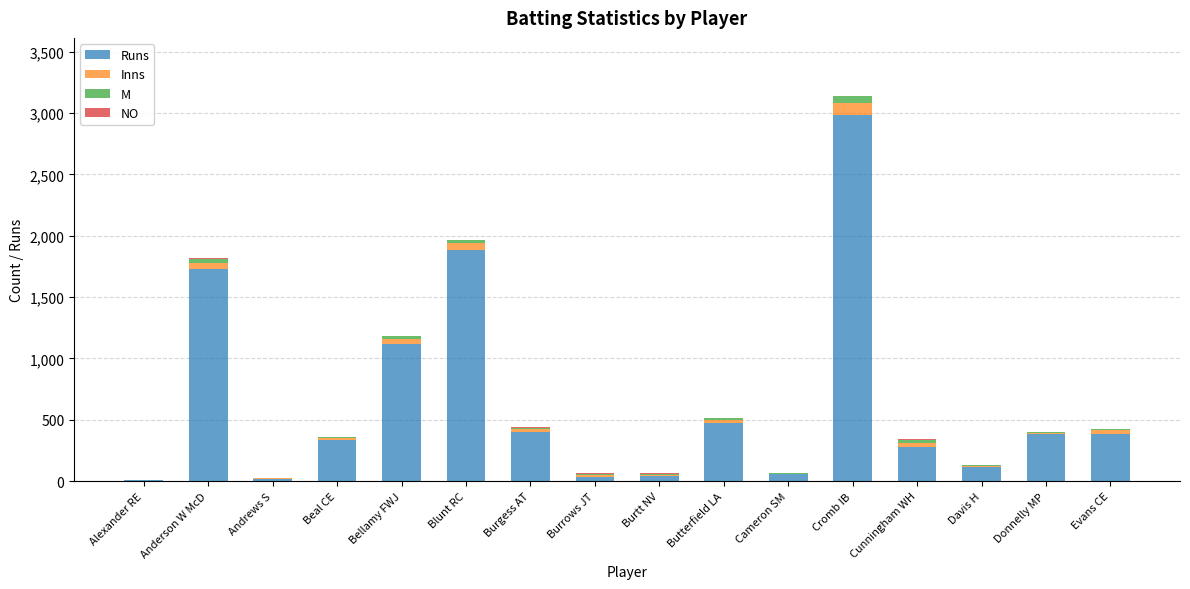

True or false: Runs has a value of 516 at Evans CE.

False